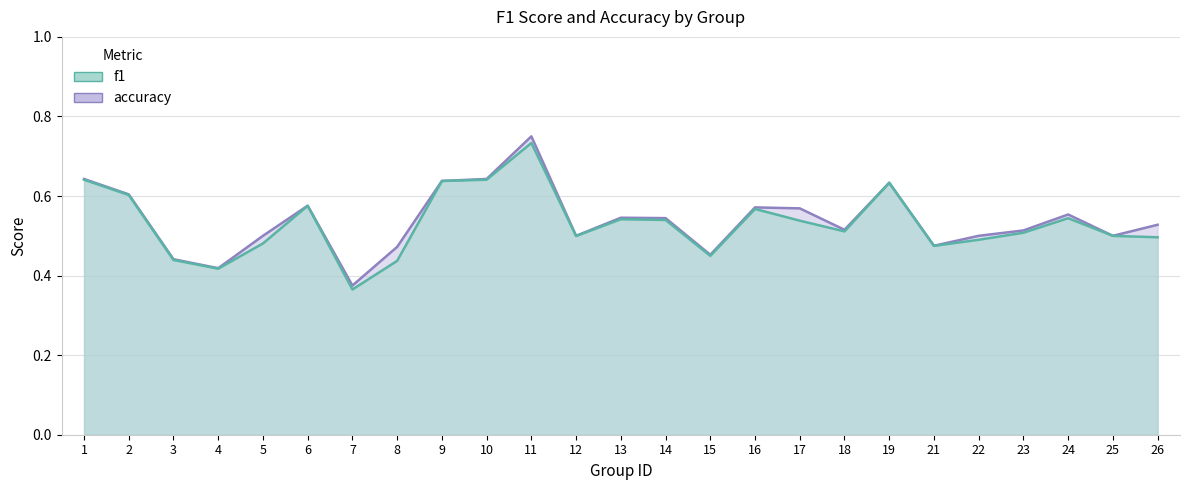

Is it true that f1 equals 0.3 at 26?

False